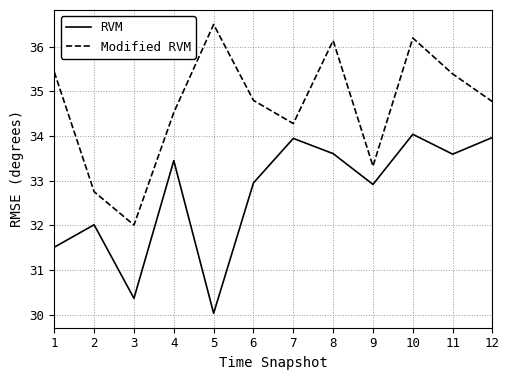

True or false: Modified RVM and RVM intersect in this chart.

False